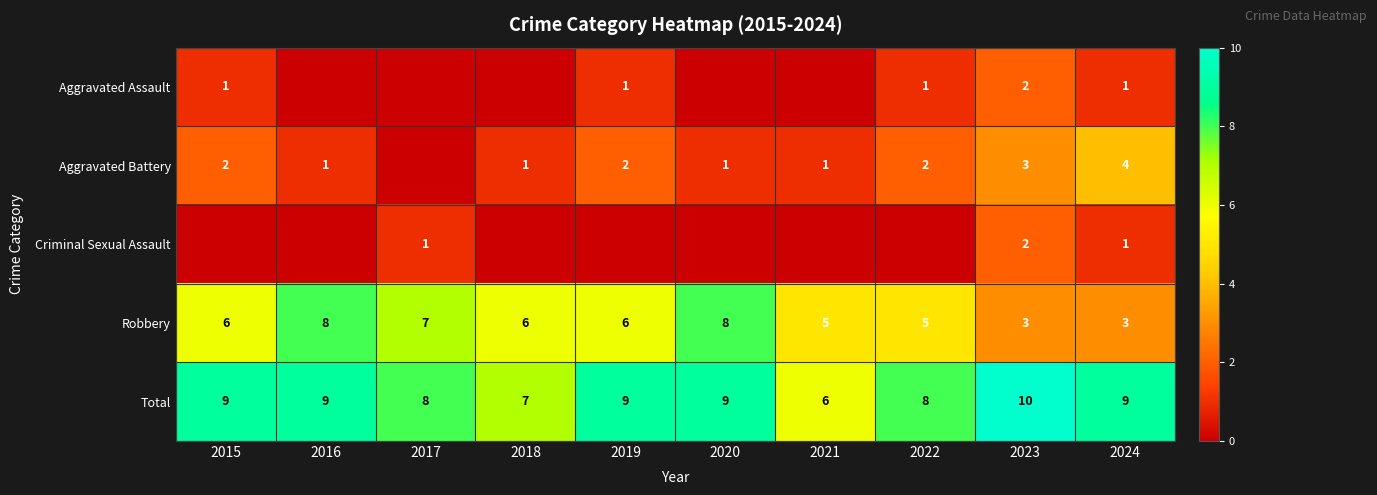

Count the Total values in the range 8 to 9.

7